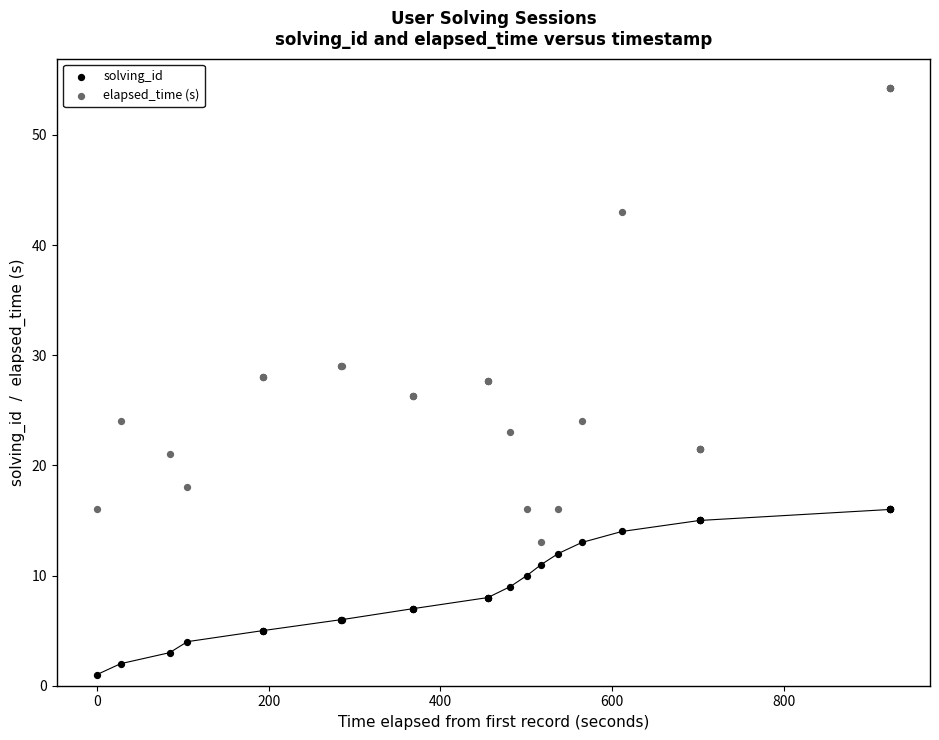

Which series reaches the minimum Y coordinate?

solving_id